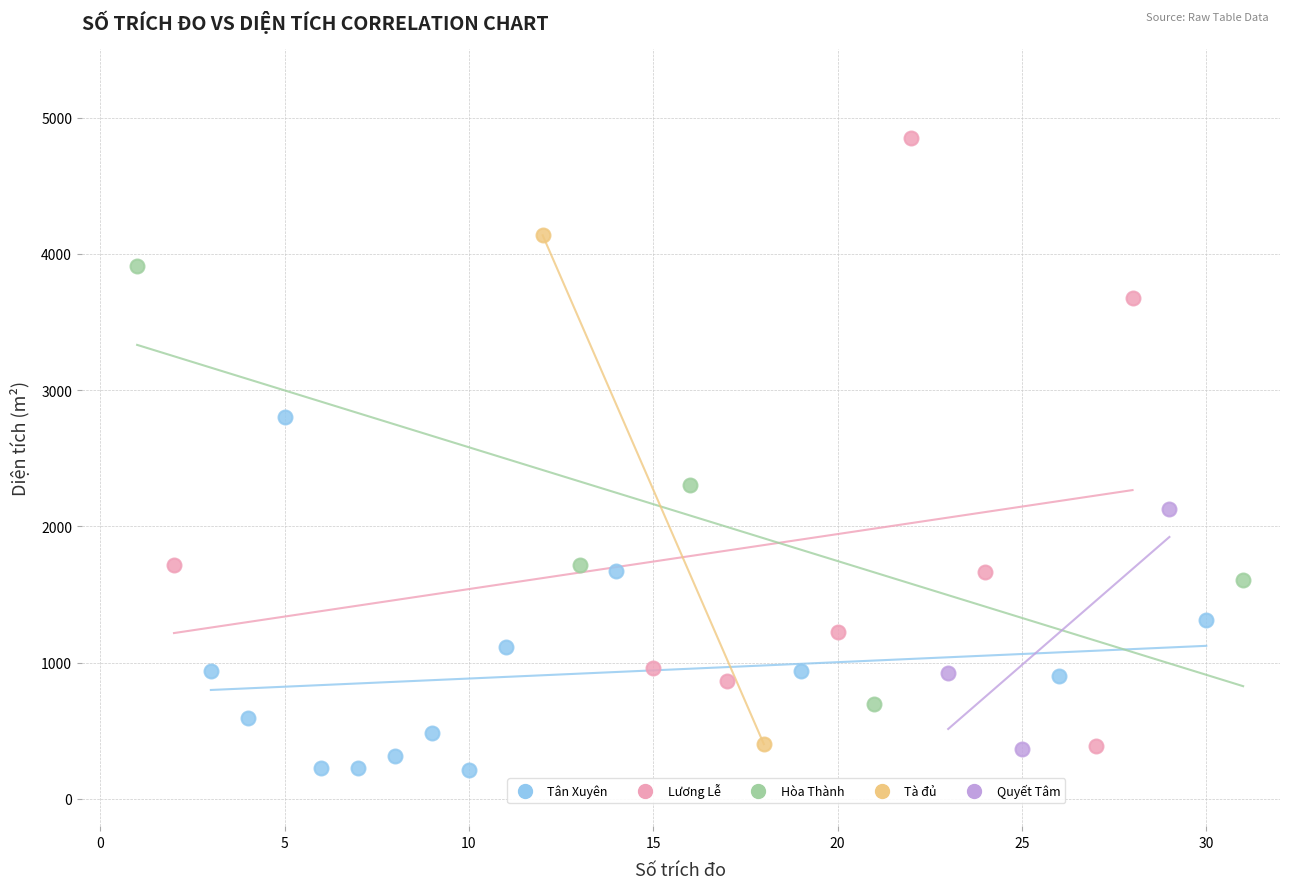

What are all the series names shown in the legend?

Tân Xuyên, Lương Lễ, Hòa Thành, Tà đủ, Quyết Tâm